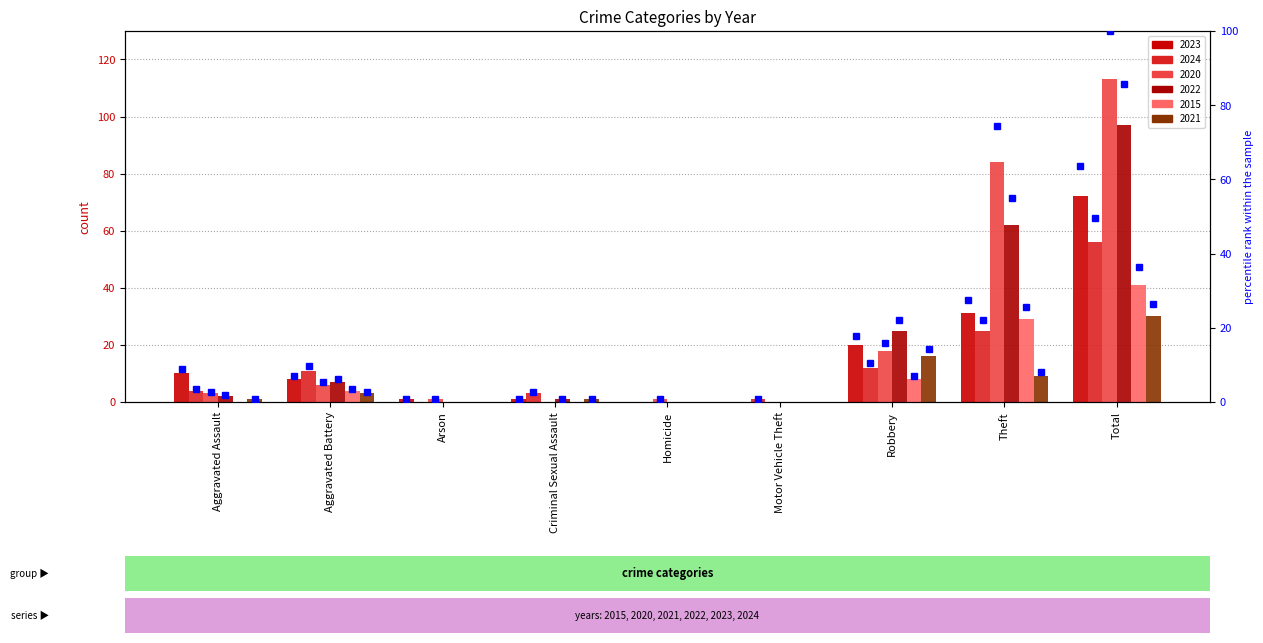

How many groups of bars are there?

9